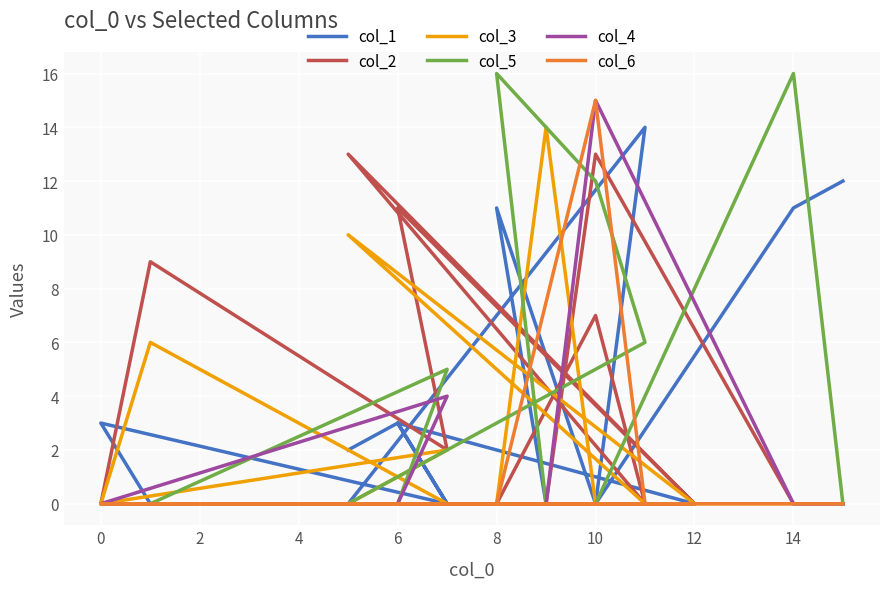

After their last crossing, which series has the higher values: col_1 or col_6?

col_1